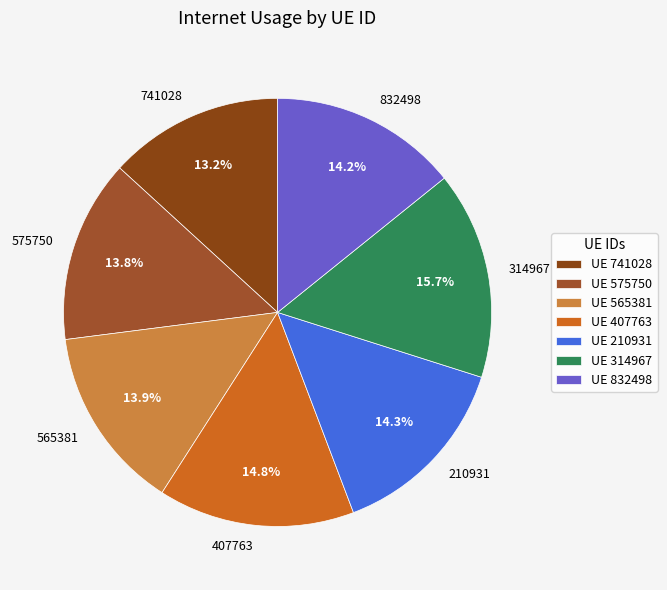

To the nearest percent, what is the combined percentage of 832498 and 210931?

29%